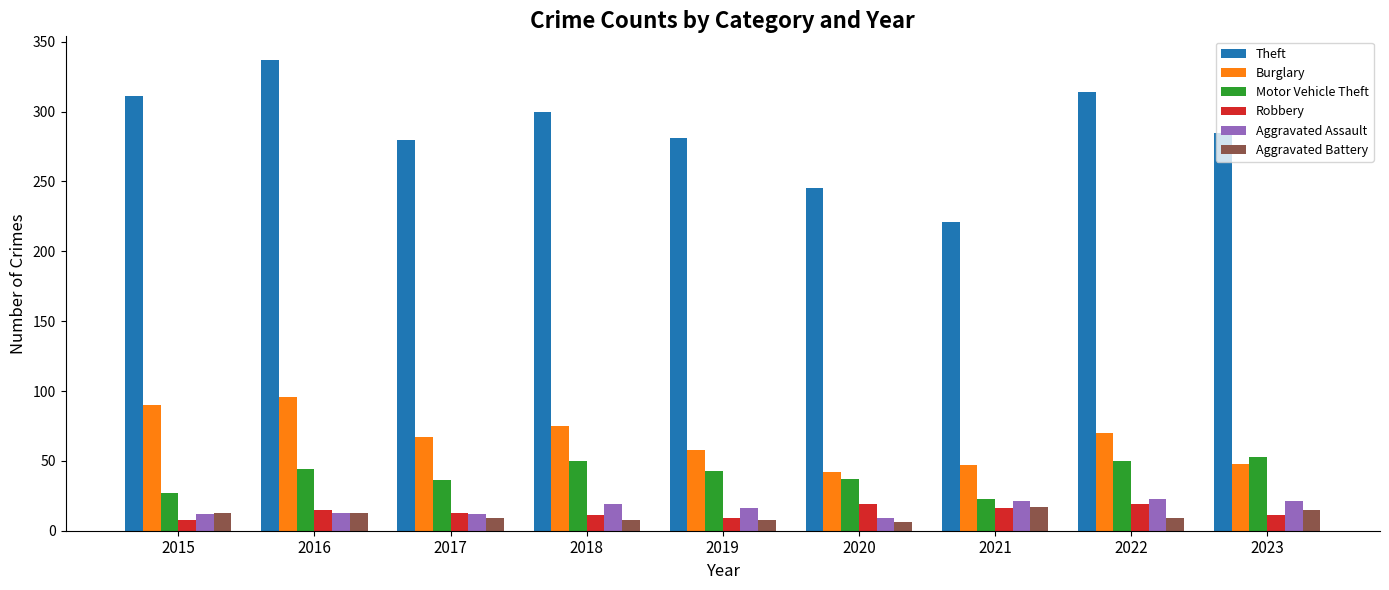

What is the total value across all series at 2016?

518